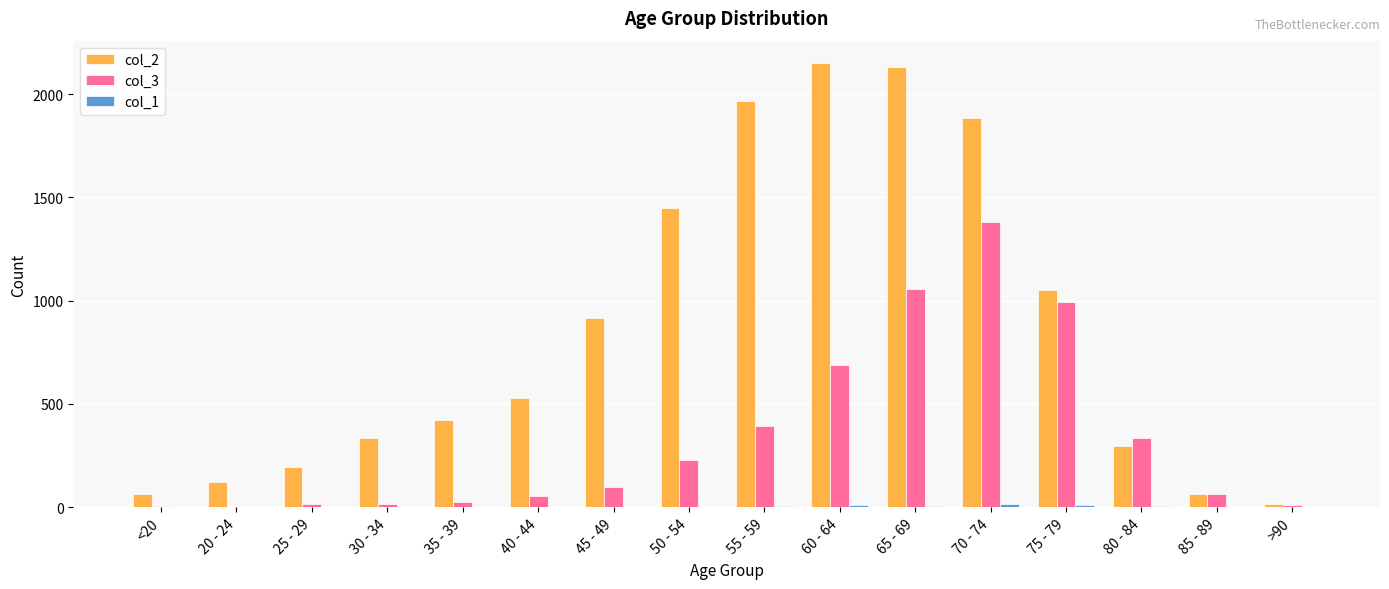

How many groups of bars are there?

16